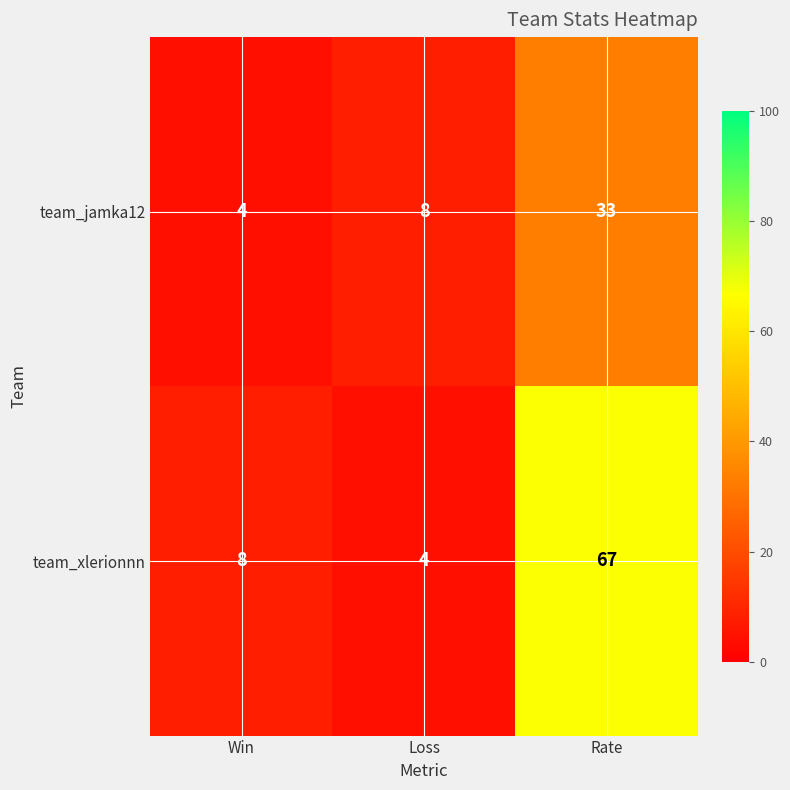

True or false: team_xlerionnn has a value of 8 at Win.

True